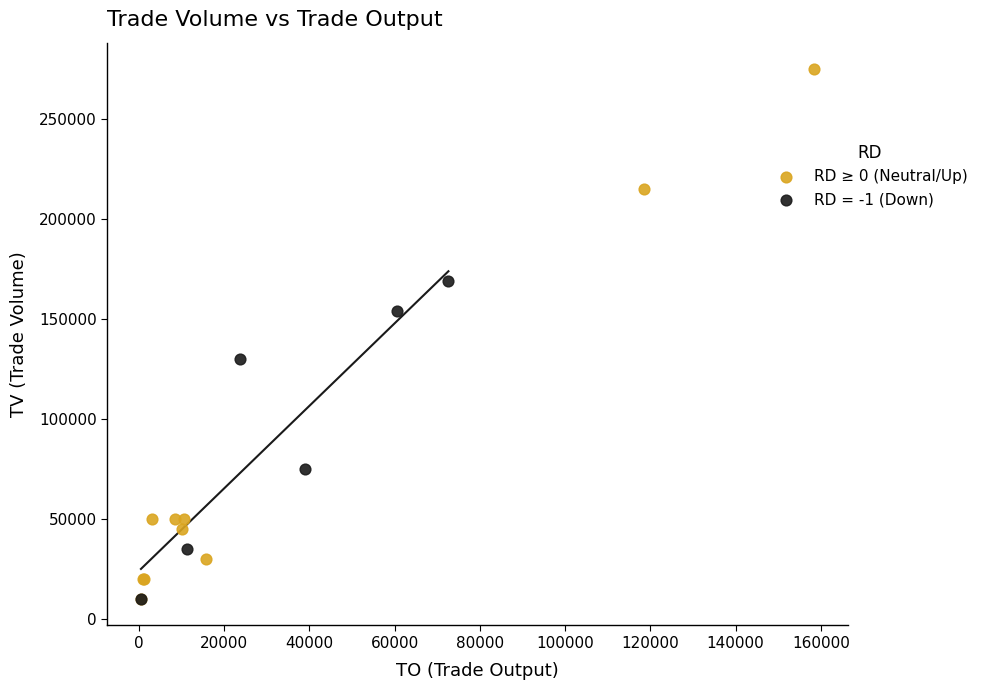

Which series reaches the maximum Y coordinate?

RD ≥ 0 (Neutral/Up)